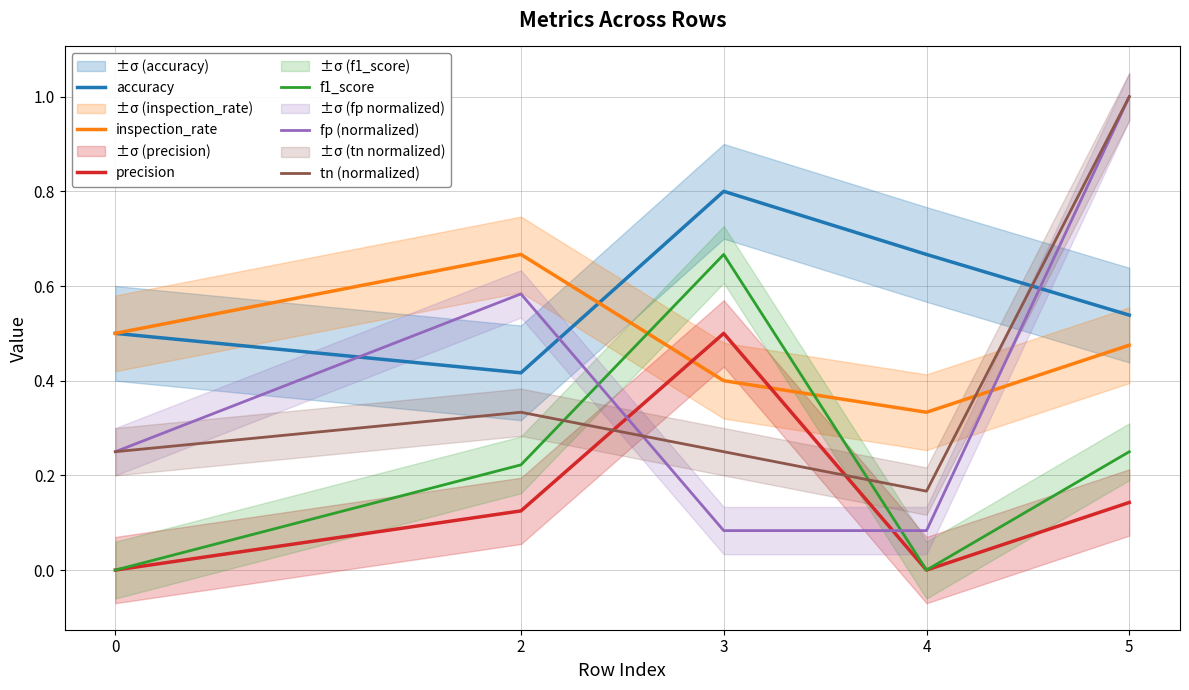

What is the highest value of the accuracy series?

0.8